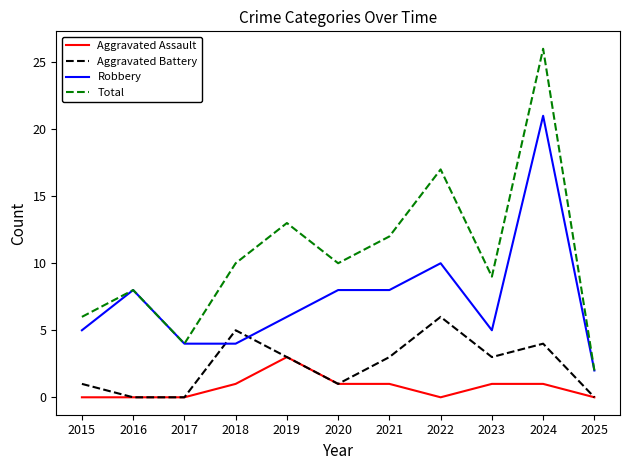

What is the difference between the Aggravated Battery values at 2021 and 2015?

2